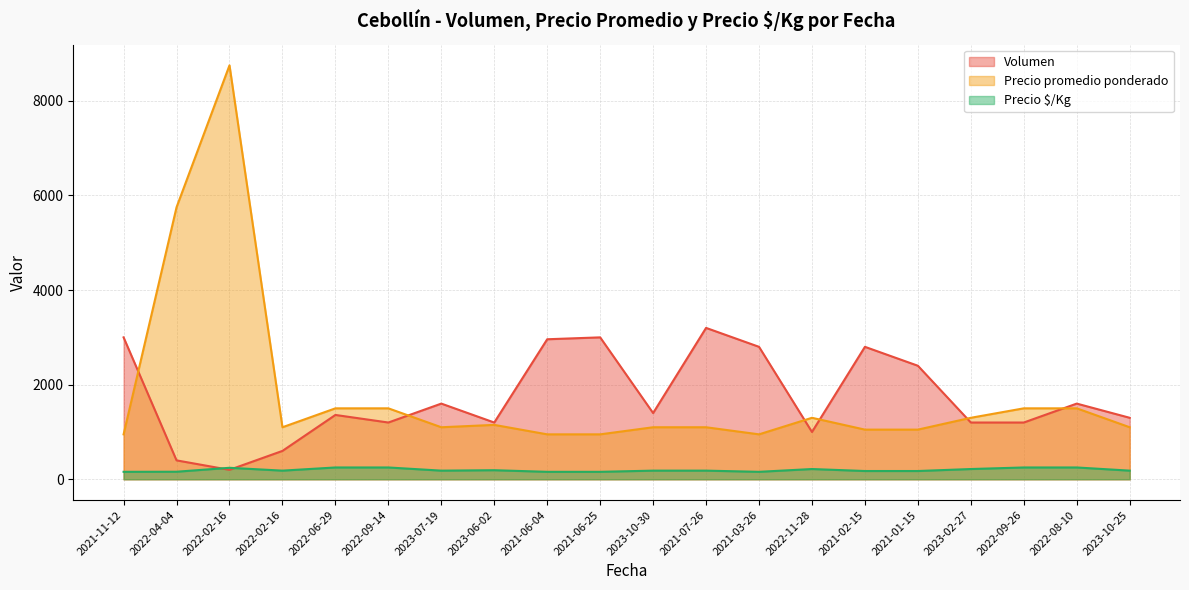

What is the difference between the highest and lowest values at 2021-02-15?

2625